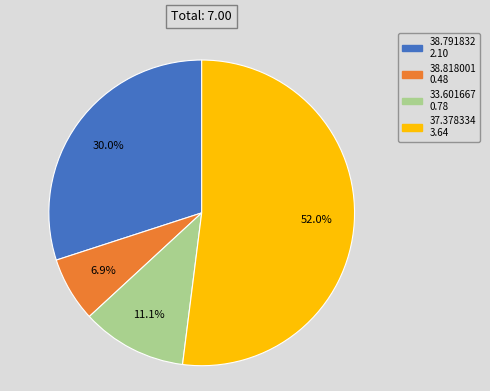

Is 37.378334 the majority of the pie?

Yes